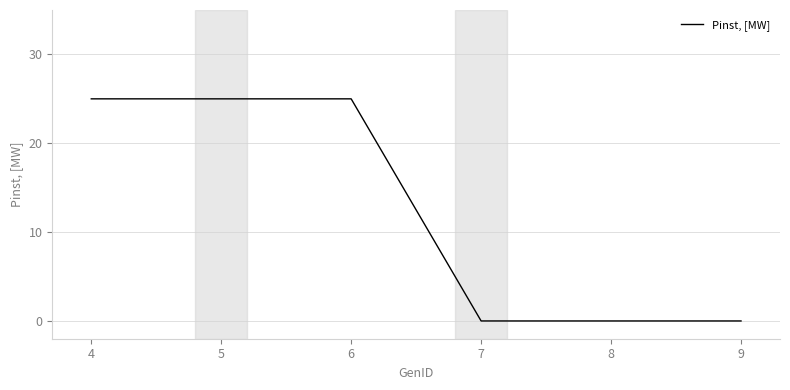

Is it true that the value at 6 is 25?

True